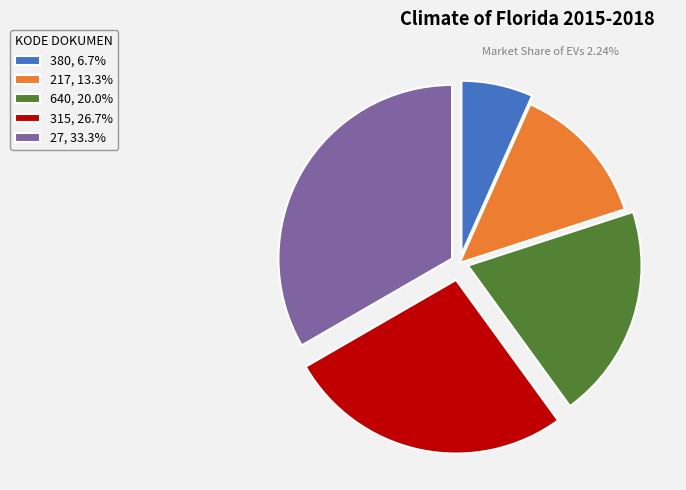

Does any single category account for the majority?

No